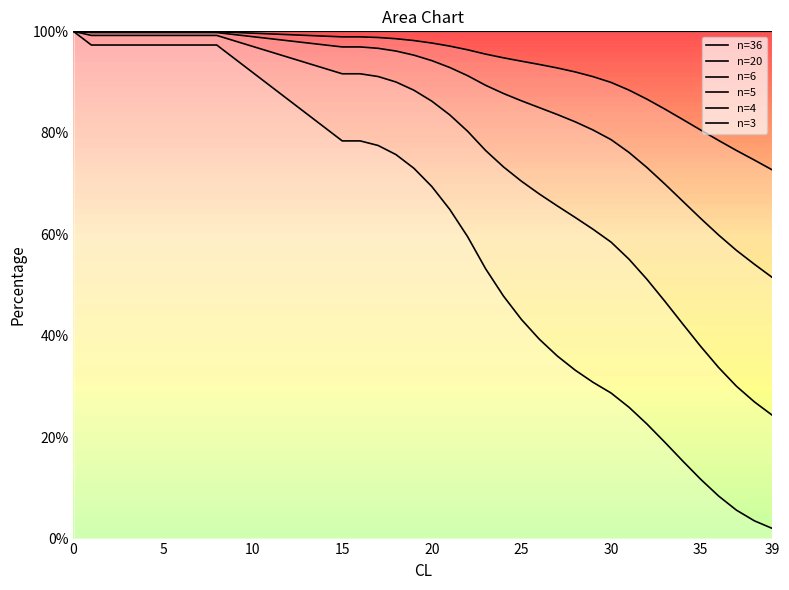

At 35, list the series in order from smallest to largest.

n=3, n=4, n=5, n=6, n=36, n=20